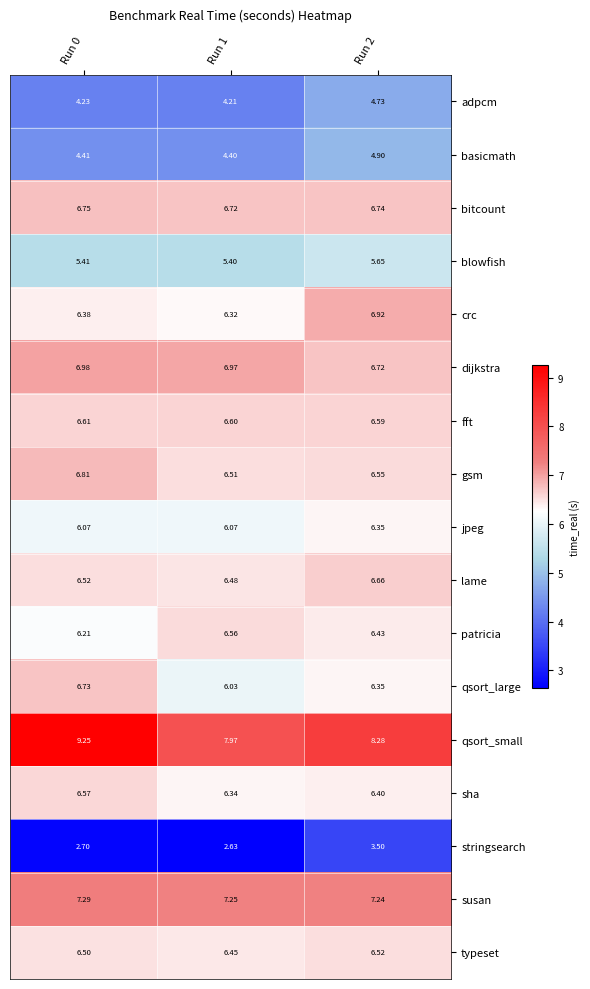

Which series has the widest spread of values?

qsort_small